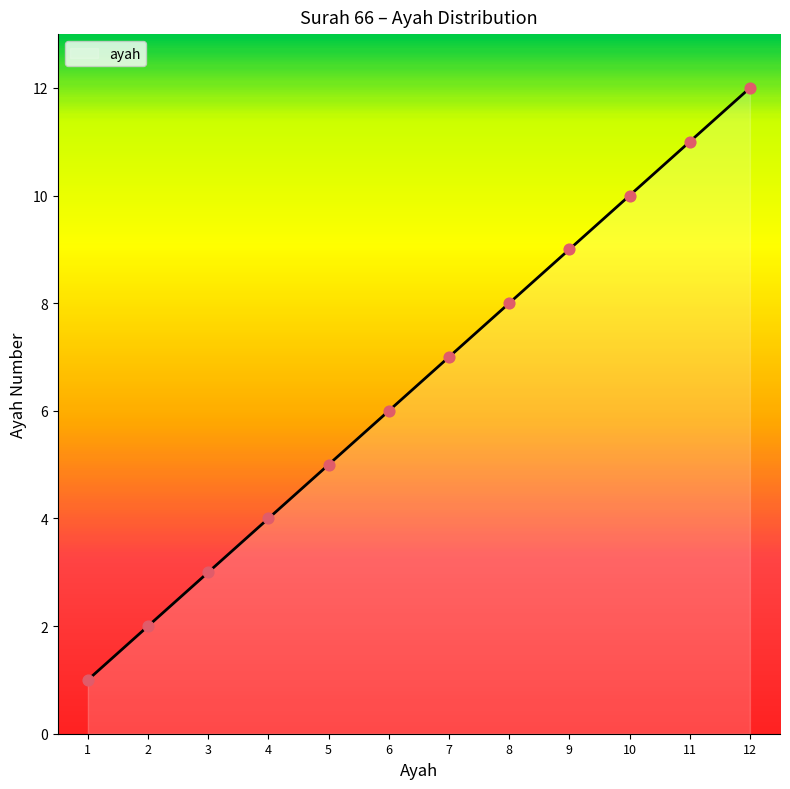

What is the ratio of the value at 7 to the value at 8?

0.9